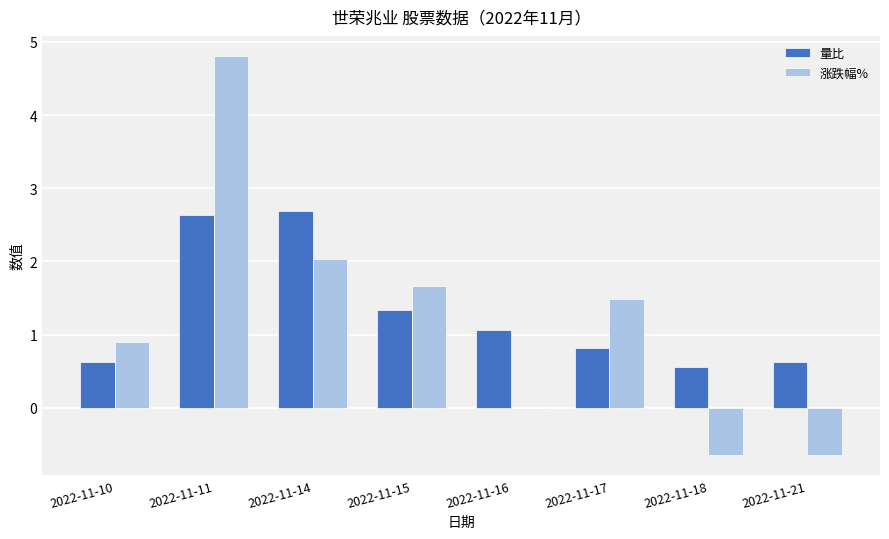

Count the number of data series in this chart.

2